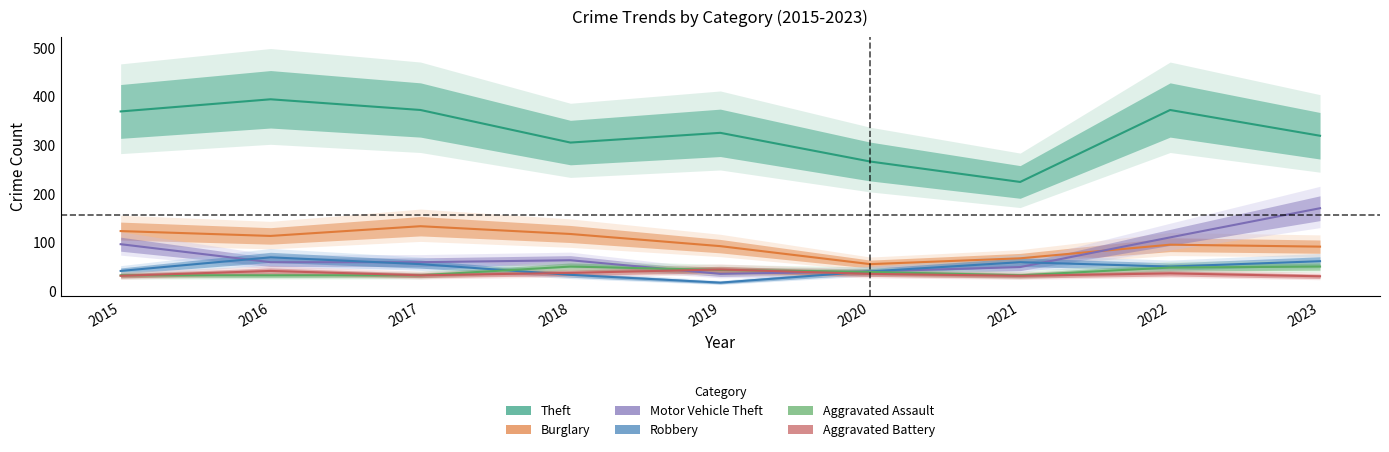

True or false: Theft and Robbery intersect in this chart.

False